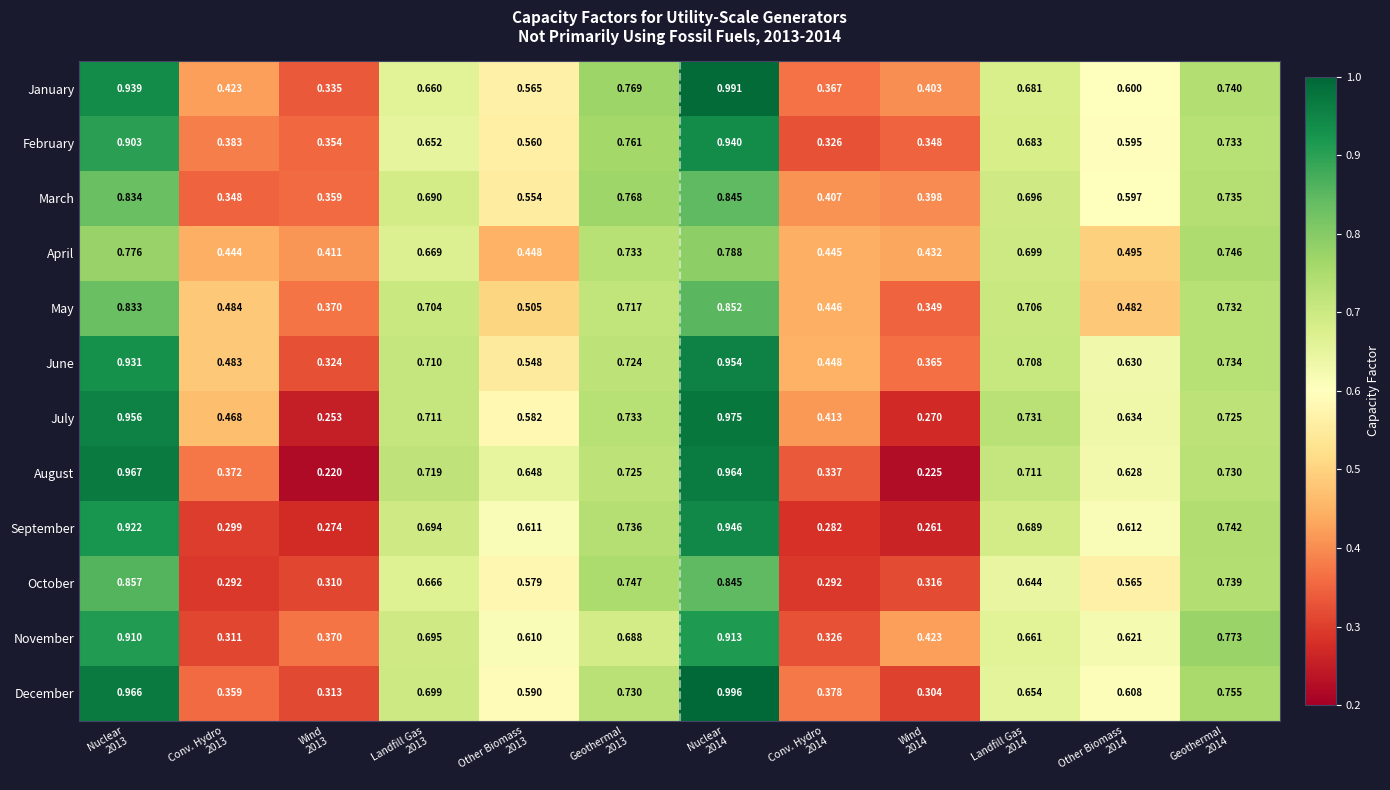

Reading left to right, extract all data points from this chart.

January: Nuclear
2013=0.9	Conv. Hydro
2013=0.4	Wind
2013=0.3	Landfill Gas
2013=0.7	Other Biomass
2013=0.6	Geothermal
2013=0.8	Nuclear
2014=1.0	Conv. Hydro
2014=0.4	Wind
2014=0.4	Landfill Gas
2014=0.7	Other Biomass
2014=0.6	Geothermal
2014=0.7
February: Nuclear
2013=0.9	Conv. Hydro
2013=0.4	Wind
2013=0.4	Landfill Gas
2013=0.7	Other Biomass
2013=0.6	Geothermal
2013=0.8	Nuclear
2014=0.9	Conv. Hydro
2014=0.3	Wind
2014=0.3	Landfill Gas
2014=0.7	Other Biomass
2014=0.6	Geothermal
2014=0.7
March: Nuclear
2013=0.8	Conv. Hydro
2013=0.3	Wind
2013=0.4	Landfill Gas
2013=0.7	Other Biomass
2013=0.6	Geothermal
2013=0.8	Nuclear
2014=0.8	Conv. Hydro
2014=0.4	Wind
2014=0.4	Landfill Gas
2014=0.7	Other Biomass
2014=0.6	Geothermal
2014=0.7
April: Nuclear
2013=0.8	Conv. Hydro
2013=0.4	Wind
2013=0.4	Landfill Gas
2013=0.7	Other Biomass
2013=0.4	Geothermal
2013=0.7	Nuclear
2014=0.8	Conv. Hydro
2014=0.4	Wind
2014=0.4	Landfill Gas
2014=0.7	Other Biomass
2014=0.5	Geothermal
2014=0.7
May: Nuclear
2013=0.8	Conv. Hydro
2013=0.5	Wind
2013=0.4	Landfill Gas
2013=0.7	Other Biomass
2013=0.5	Geothermal
2013=0.7	Nuclear
2014=0.9	Conv. Hydro
2014=0.4	Wind
2014=0.3	Landfill Gas
2014=0.7	Other Biomass
2014=0.5	Geothermal
2014=0.7
June: Nuclear
2013=0.9	Conv. Hydro
2013=0.5	Wind
2013=0.3	Landfill Gas
2013=0.7	Other Biomass
2013=0.5	Geothermal
2013=0.7	Nuclear
2014=1.0	Conv. Hydro
2014=0.4	Wind
2014=0.4	Landfill Gas
2014=0.7	Other Biomass
2014=0.6	Geothermal
2014=0.7
July: Nuclear
2013=1.0	Conv. Hydro
2013=0.5	Wind
2013=0.3	Landfill Gas
2013=0.7	Other Biomass
2013=0.6	Geothermal
2013=0.7	Nuclear
2014=1.0	Conv. Hydro
2014=0.4	Wind
2014=0.3	Landfill Gas
2014=0.7	Other Biomass
2014=0.6	Geothermal
2014=0.7
August: Nuclear
2013=1.0	Conv. Hydro
2013=0.4	Wind
2013=0.2	Landfill Gas
2013=0.7	Other Biomass
2013=0.6	Geothermal
2013=0.7	Nuclear
2014=1.0	Conv. Hydro
2014=0.3	Wind
2014=0.2	Landfill Gas
2014=0.7	Other Biomass
2014=0.6	Geothermal
2014=0.7
September: Nuclear
2013=0.9	Conv. Hydro
2013=0.3	Wind
2013=0.3	Landfill Gas
2013=0.7	Other Biomass
2013=0.6	Geothermal
2013=0.7	Nuclear
2014=0.9	Conv. Hydro
2014=0.3	Wind
2014=0.3	Landfill Gas
2014=0.7	Other Biomass
2014=0.6	Geothermal
2014=0.7
October: Nuclear
2013=0.9	Conv. Hydro
2013=0.3	Wind
2013=0.3	Landfill Gas
2013=0.7	Other Biomass
2013=0.6	Geothermal
2013=0.7	Nuclear
2014=0.8	Conv. Hydro
2014=0.3	Wind
2014=0.3	Landfill Gas
2014=0.6	Other Biomass
2014=0.6	Geothermal
2014=0.7
November: Nuclear
2013=0.9	Conv. Hydro
2013=0.3	Wind
2013=0.4	Landfill Gas
2013=0.7	Other Biomass
2013=0.6	Geothermal
2013=0.7	Nuclear
2014=0.9	Conv. Hydro
2014=0.3	Wind
2014=0.4	Landfill Gas
2014=0.7	Other Biomass
2014=0.6	Geothermal
2014=0.8
December: Nuclear
2013=1.0	Conv. Hydro
2013=0.4	Wind
2013=0.3	Landfill Gas
2013=0.7	Other Biomass
2013=0.6	Geothermal
2013=0.7	Nuclear
2014=1.0	Conv. Hydro
2014=0.4	Wind
2014=0.3	Landfill Gas
2014=0.7	Other Biomass
2014=0.6	Geothermal
2014=0.8